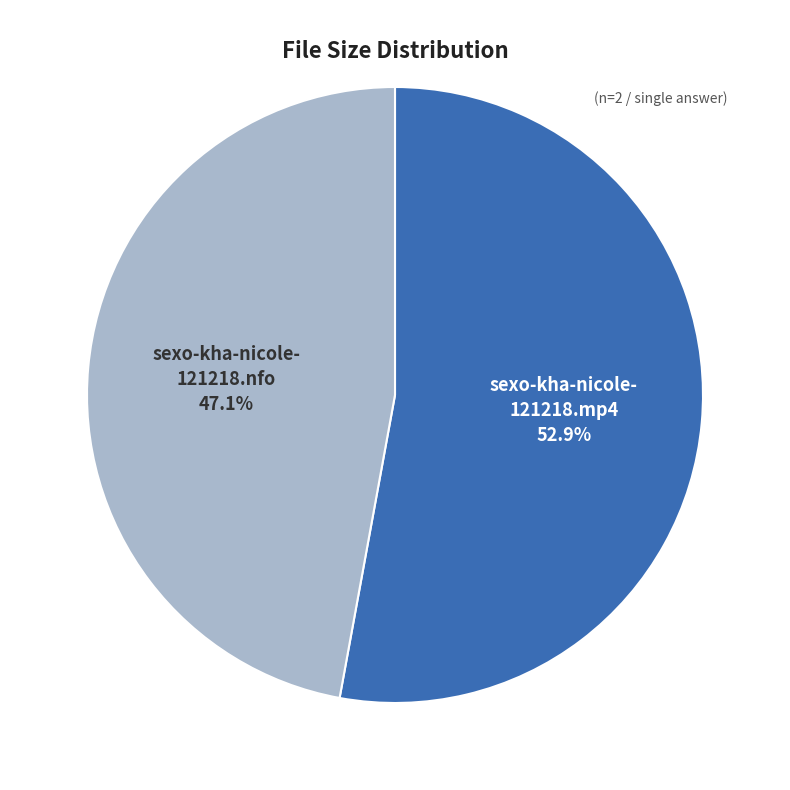

Which slice is the smallest?

sexo-kha-nicole- 121218.nfo